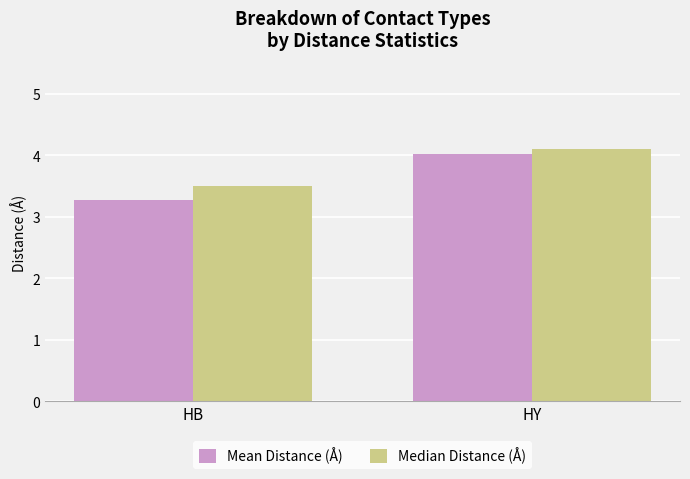

Reading left to right, transcribe all the data shown in this chart.

Mean Distance (Å): HB=3.3	HY=4.0
Median Distance (Å): HB=3.5	HY=4.1